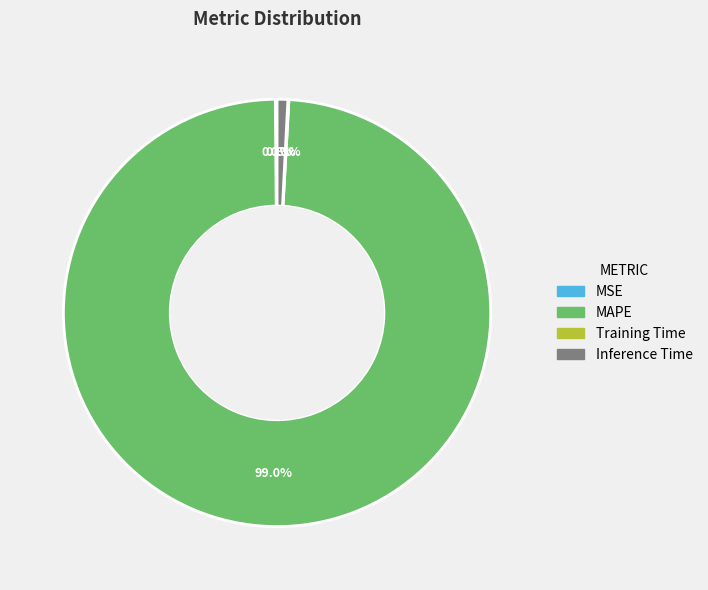

What percentage is NOT represented by Inference Time?

99.2%